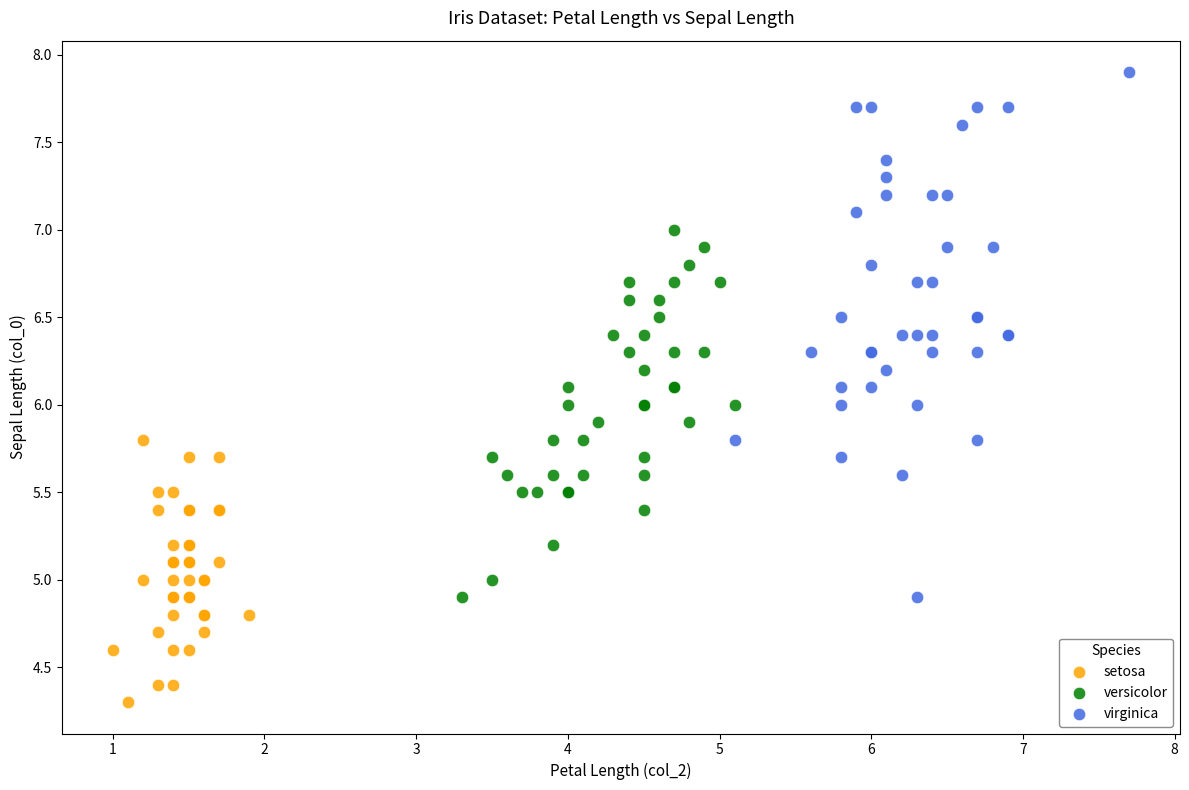

Which series contains the highest Y value?

virginica